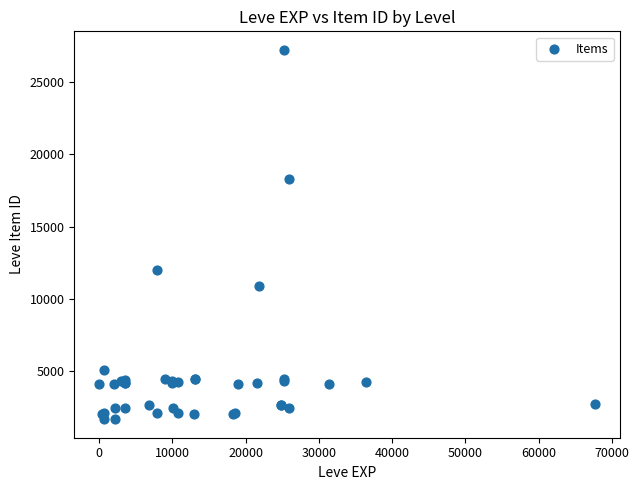

What Y value in the scatter plot is closest to 14448?

12018